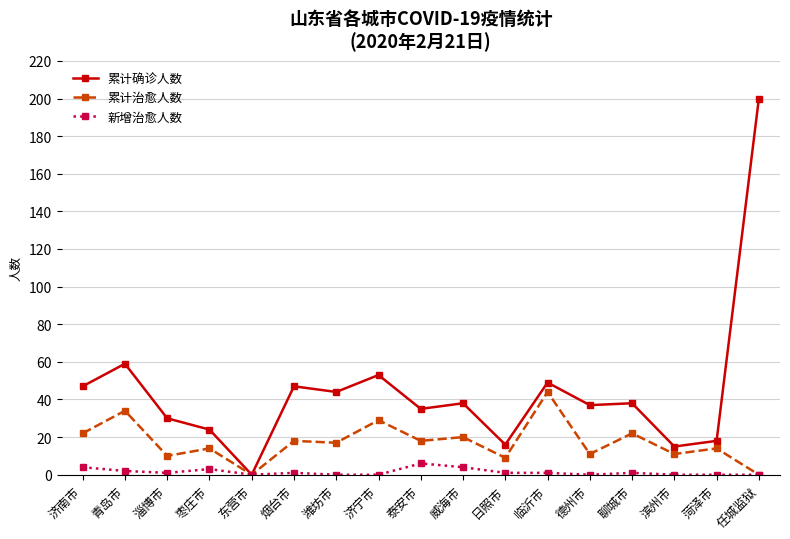

At which category does 累计确诊人数 reach its first local peak?

青岛市